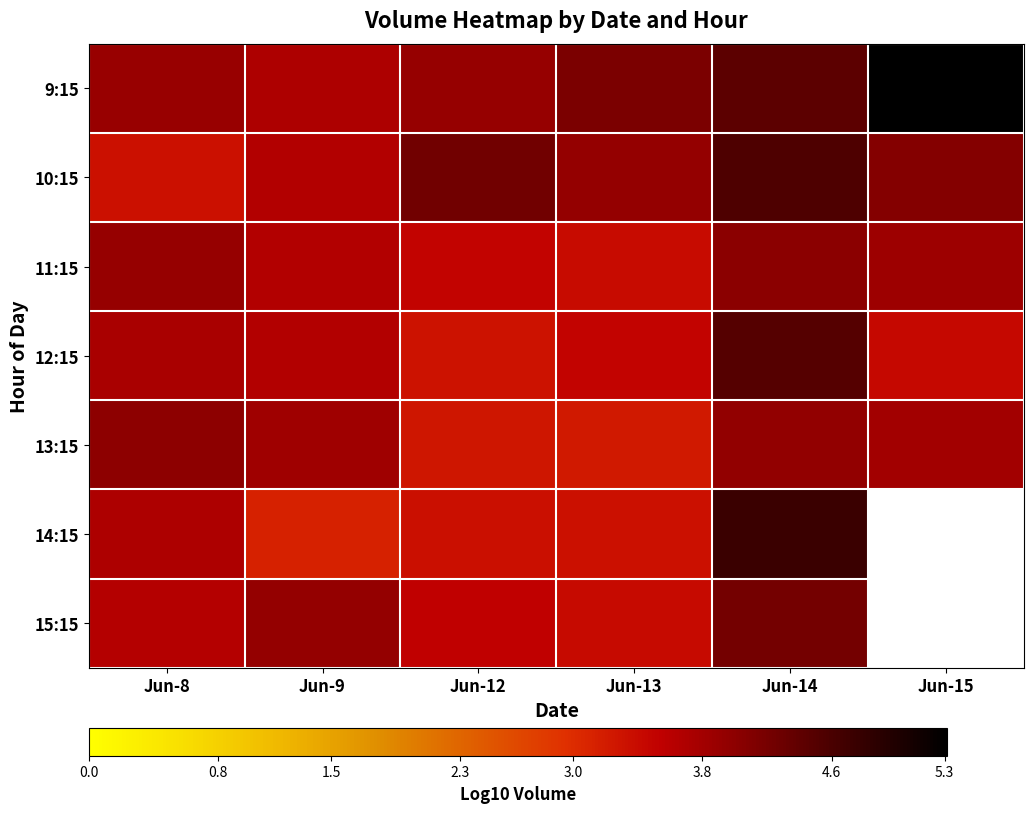

What is the lowest value of the 12:15 series?

3.3